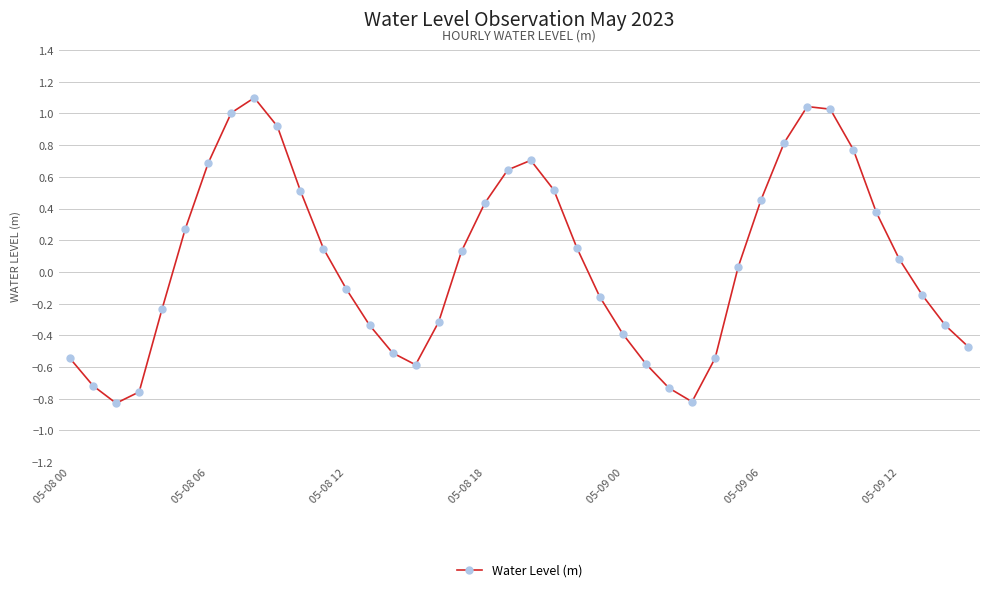

True or false: there are more than 0 points higher than both neighbors.

True